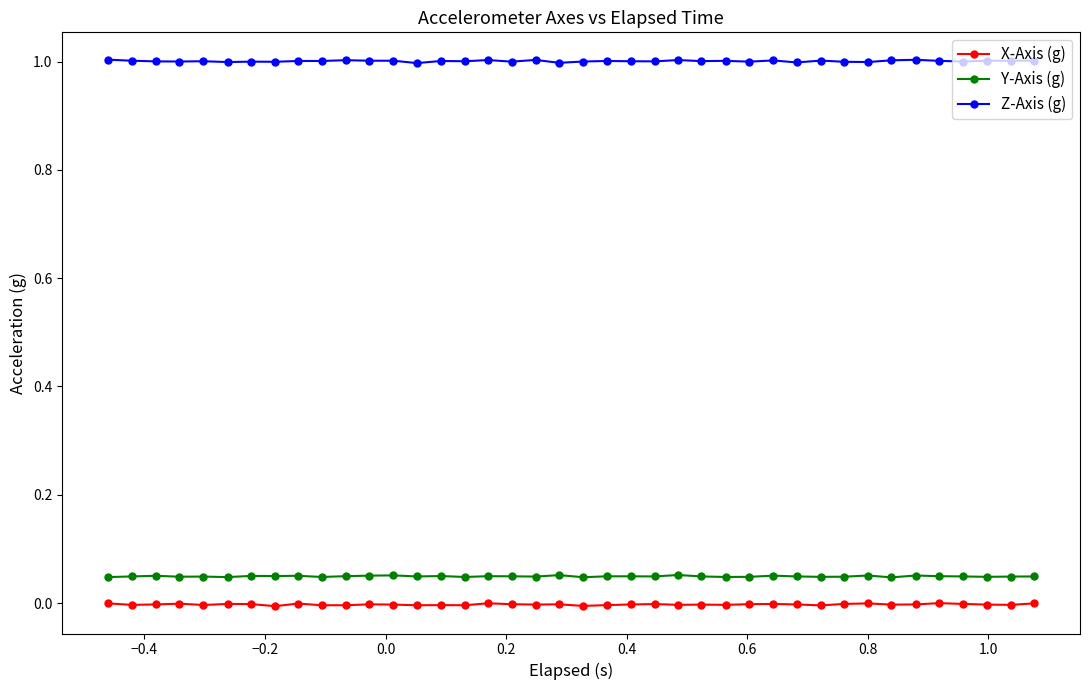

Does the chart display data point markers on the line(s)?

Yes